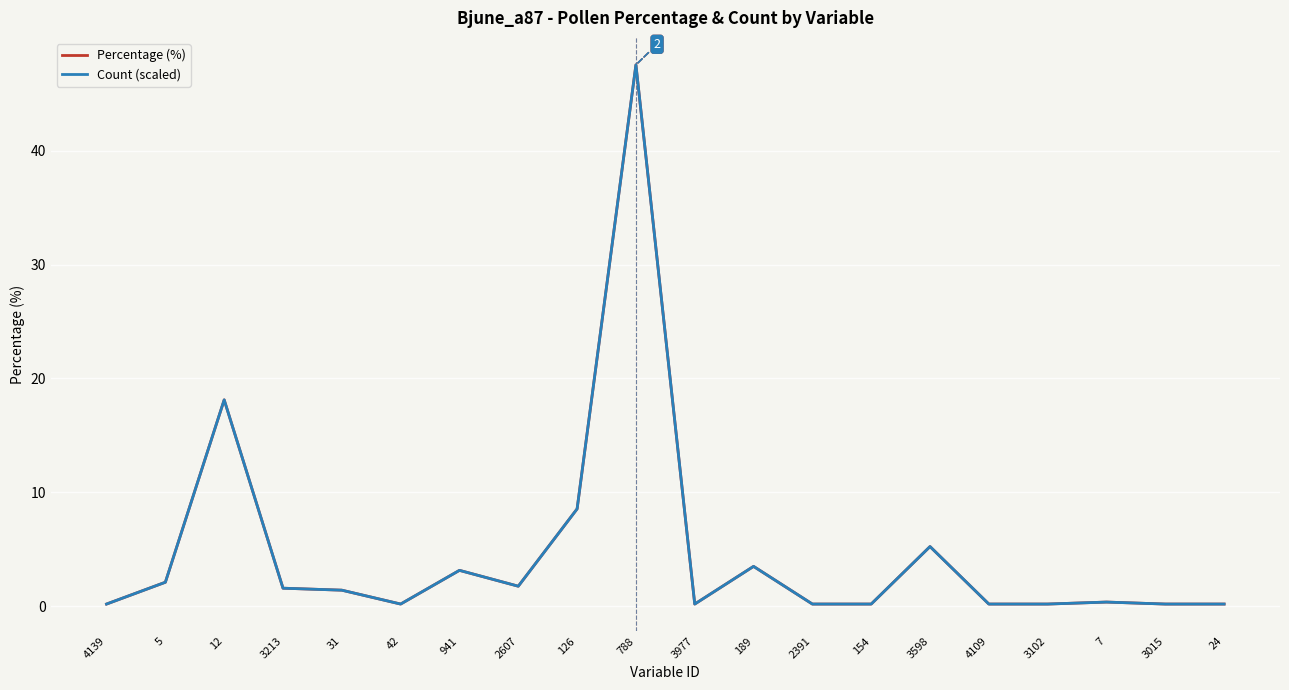

What is the difference between the maximum and second lowest values in the Percentage (%) series?

47.4